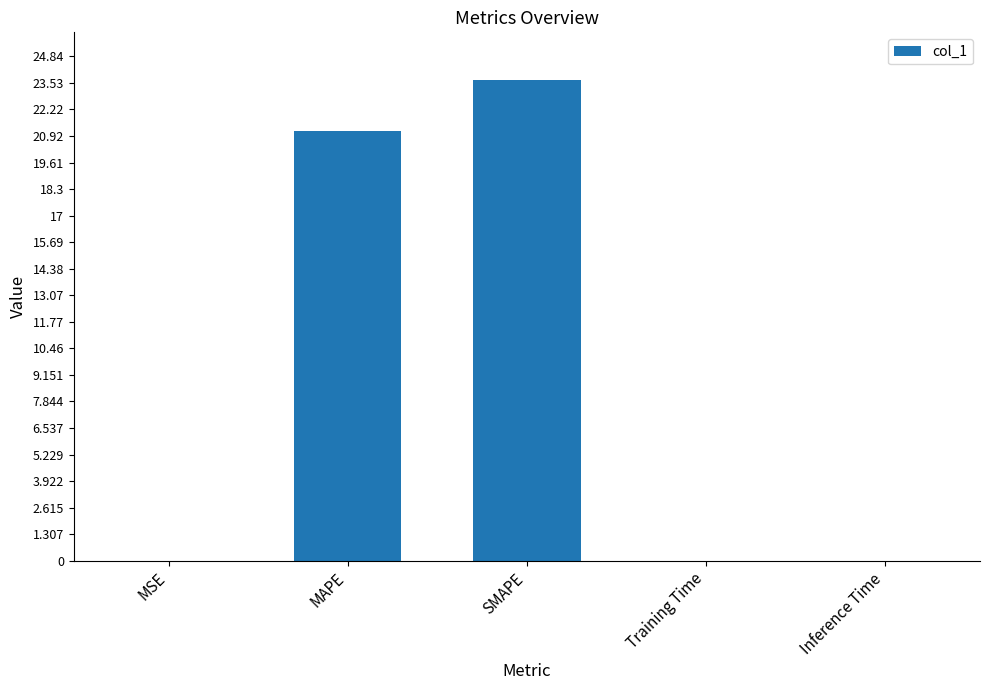

Where is the data nearest to the value 11?

MAPE